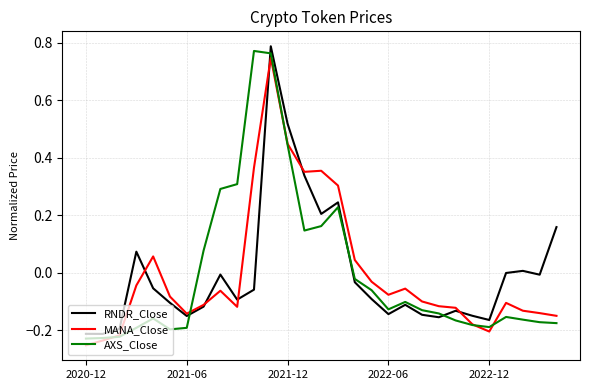

What are all the series names shown in the legend?

RNDR_Close, MANA_Close, AXS_Close